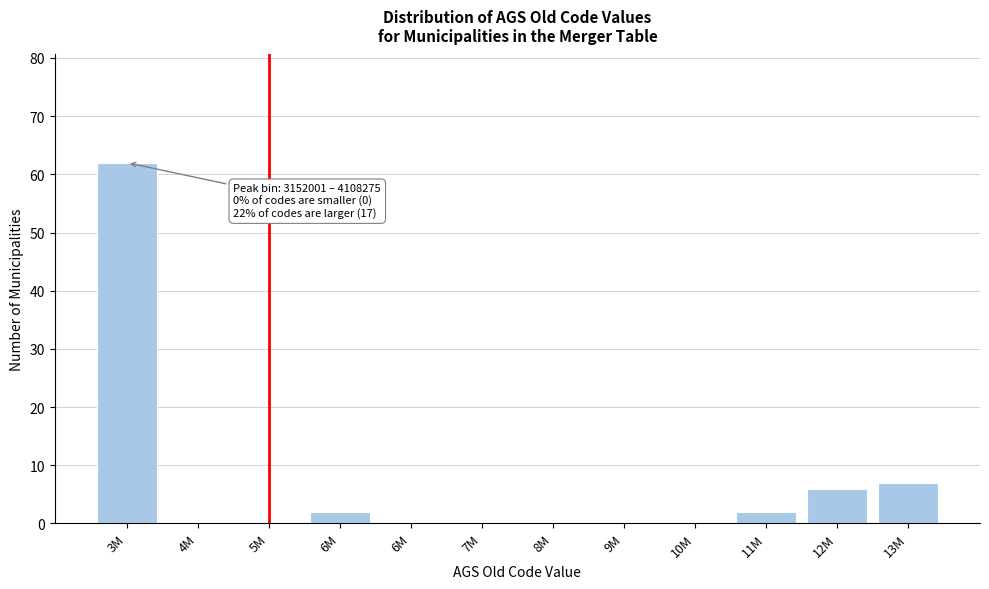

Are the bars horizontal?

No